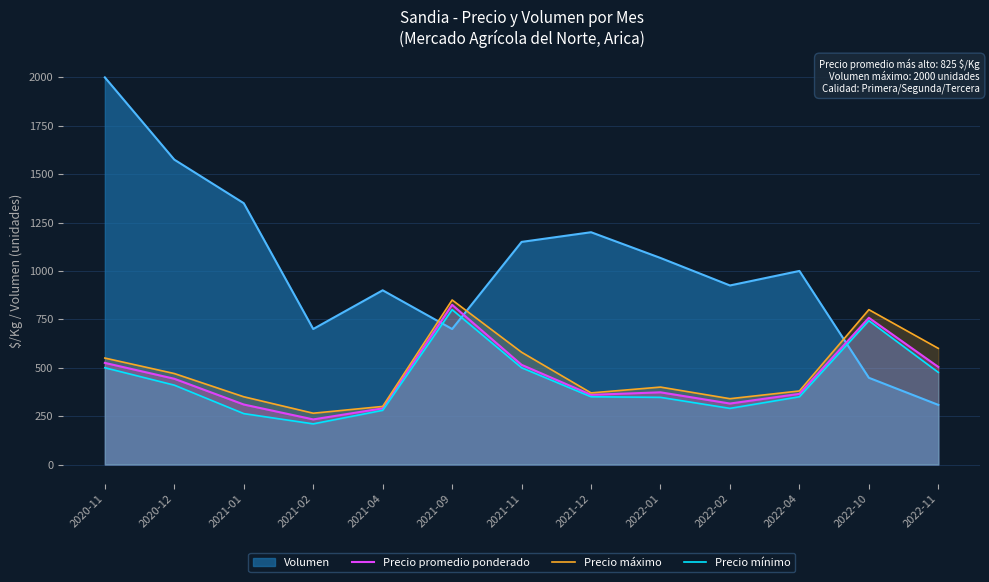

The value of Precio promedio ponderado at 2021-04 is 290. True or false?

True